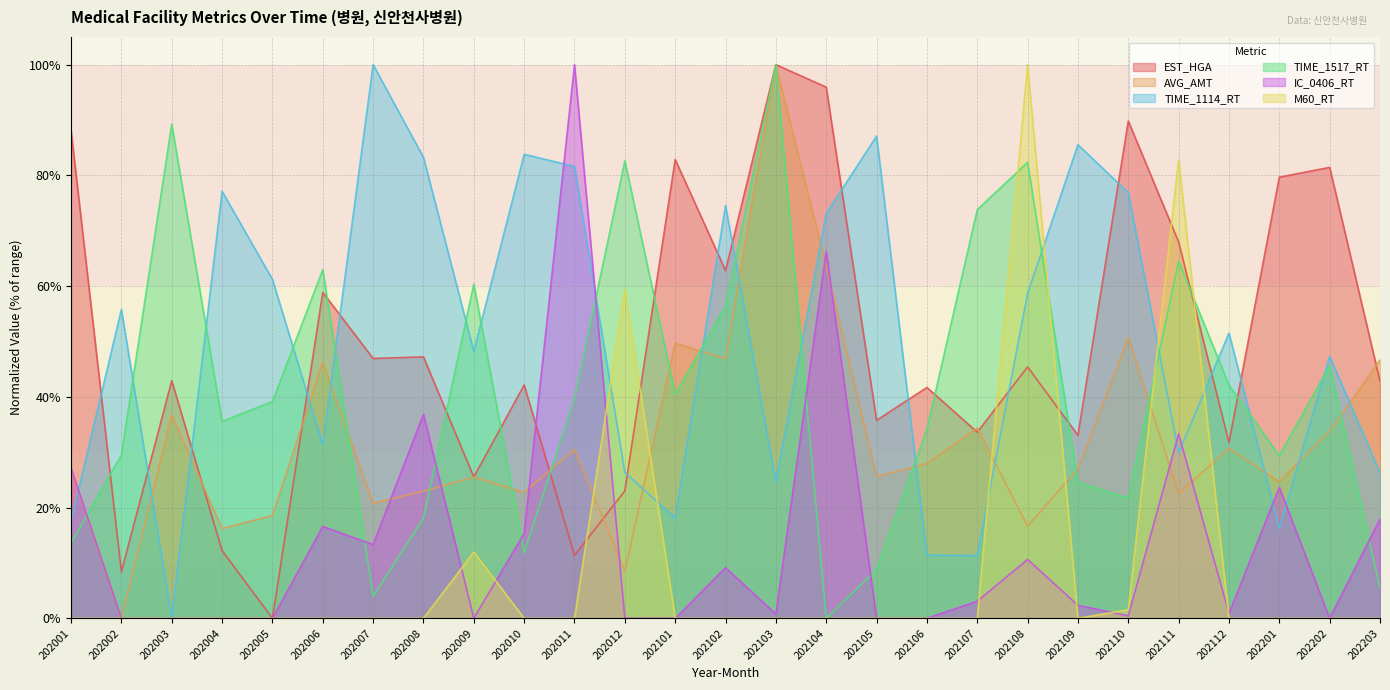

What is the difference between the maximum and minimum values in the AVG_AMT series?

100.0